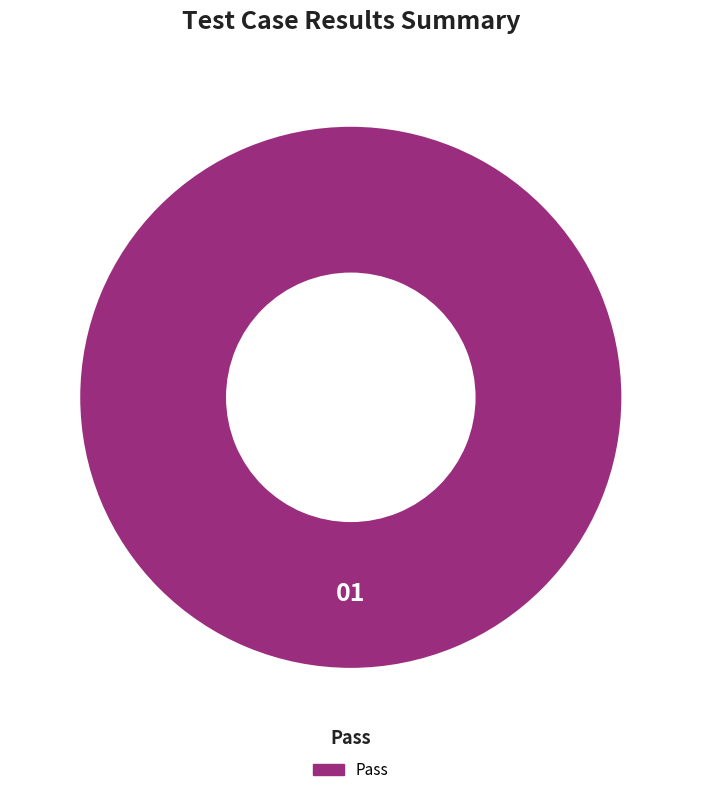

Rank the categories by value from lowest to highest.

Pass